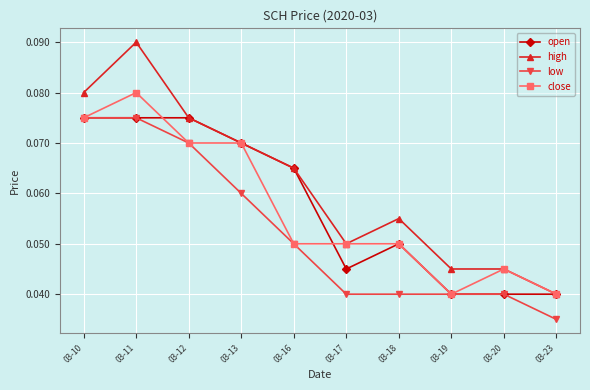

Which series has the largest total across all categories?

high